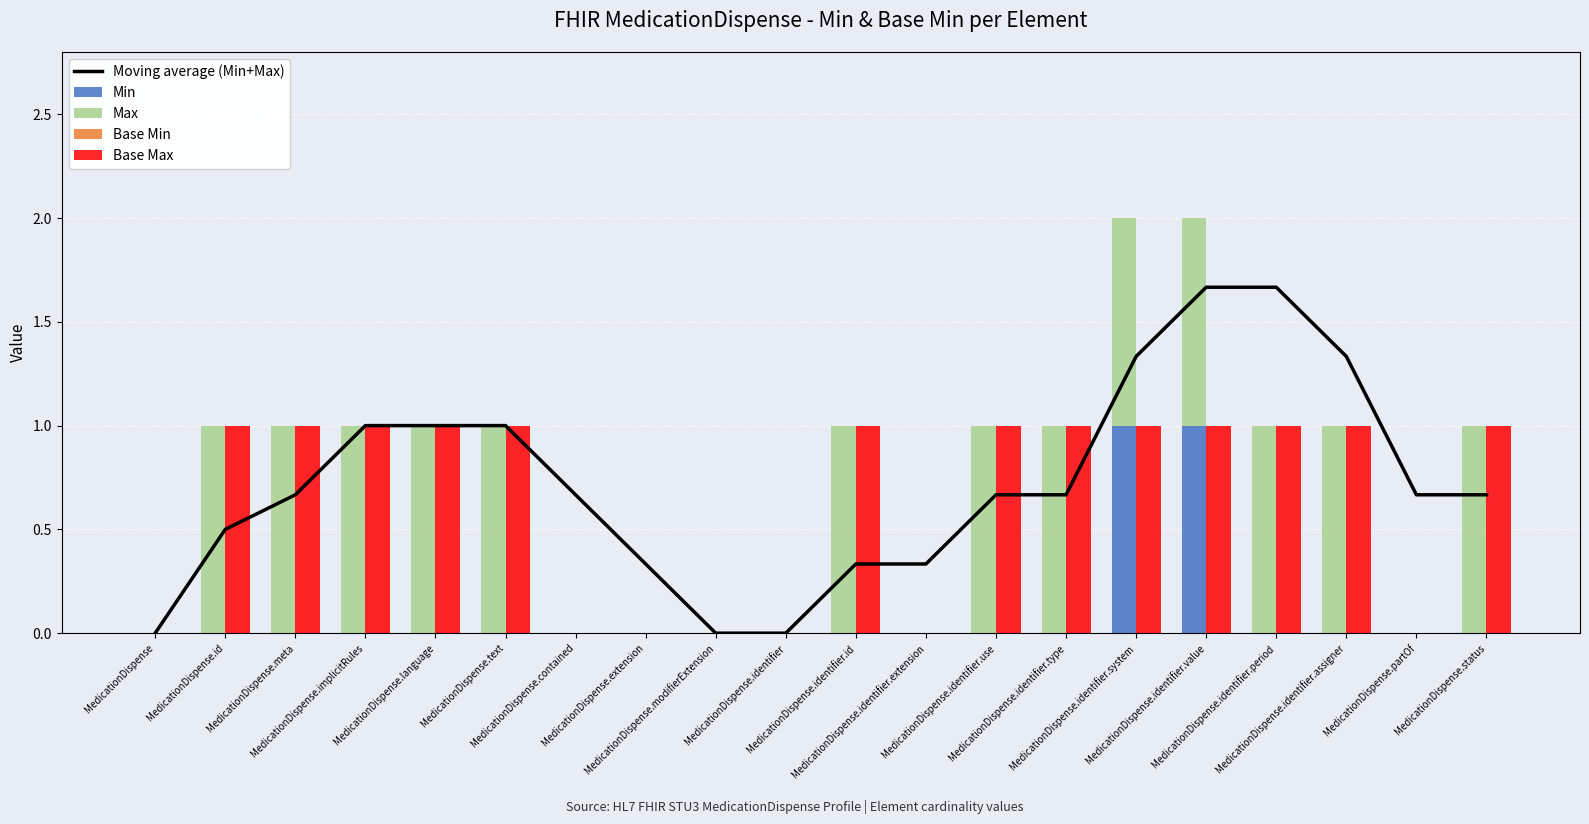

What is the difference between the second highest and minimum values in the Base Max series?

1.0